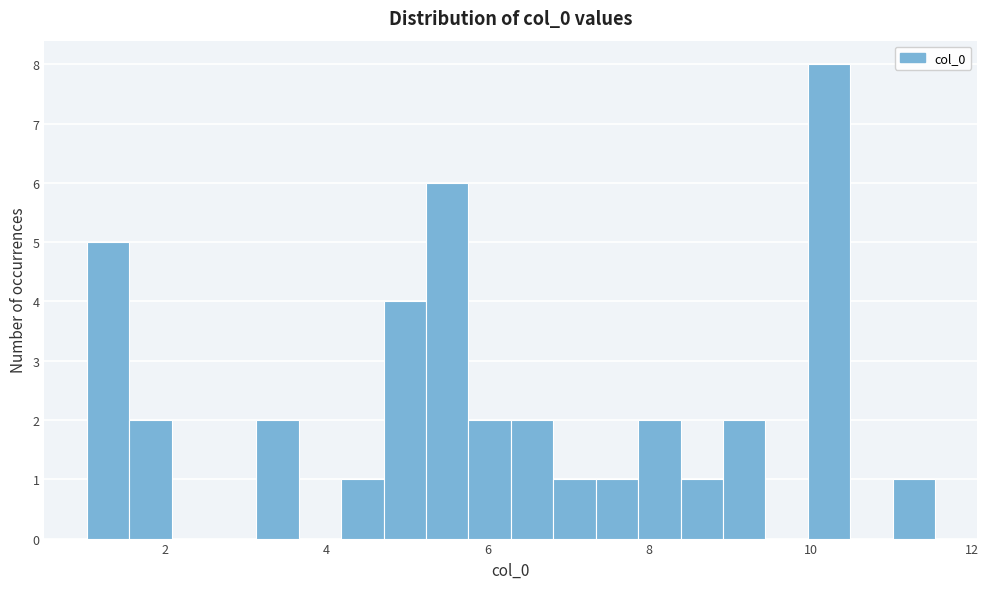

Read against the x-axis, roughly where is the centre of the tallest bar?

10.2